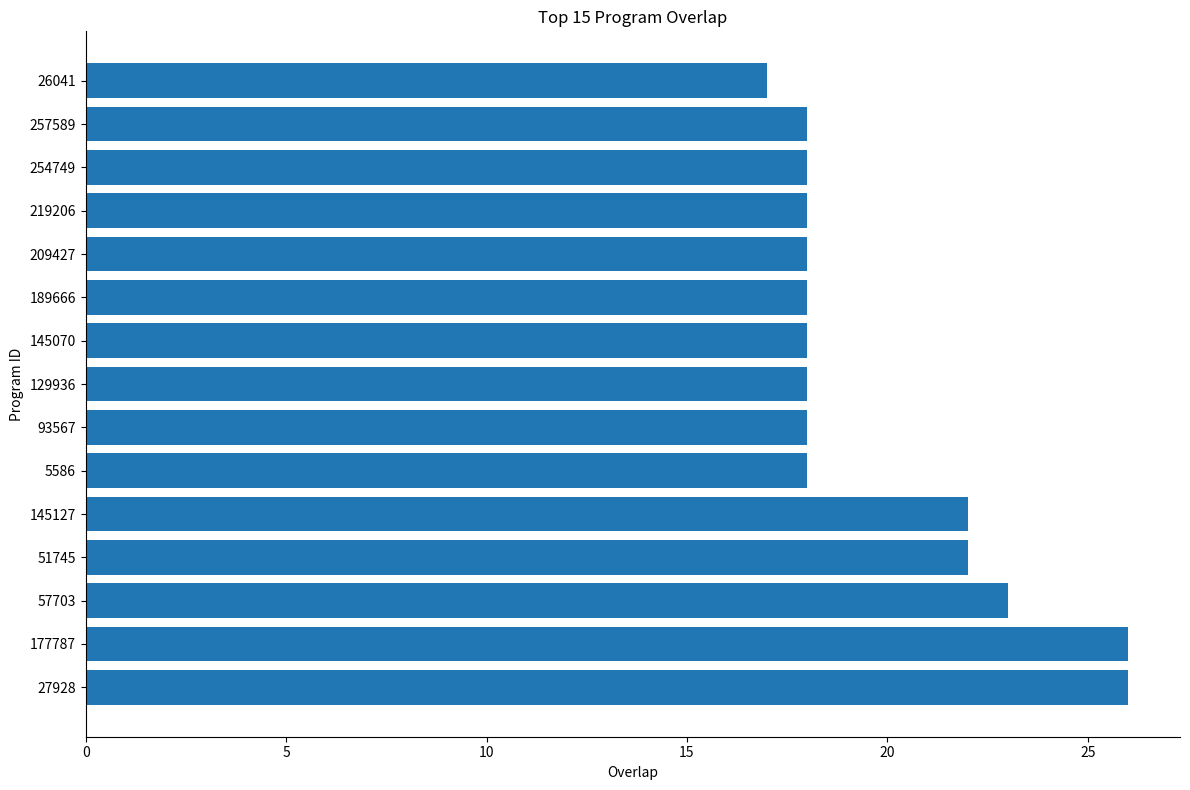

The chart shows a value of 18 at 257589. True or false?

True